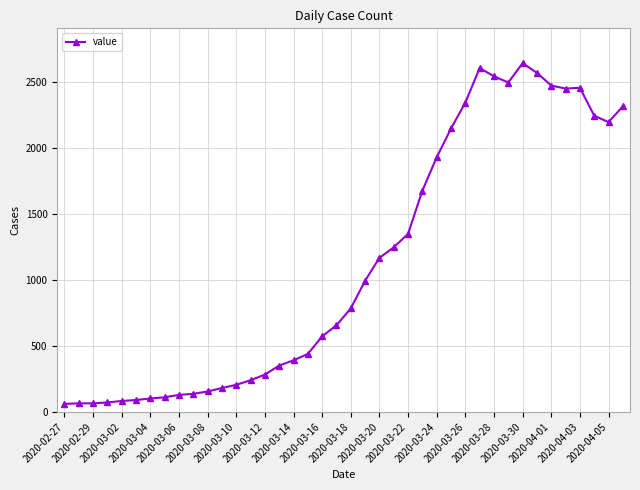

What is the maximum value shown in the chart?

2639